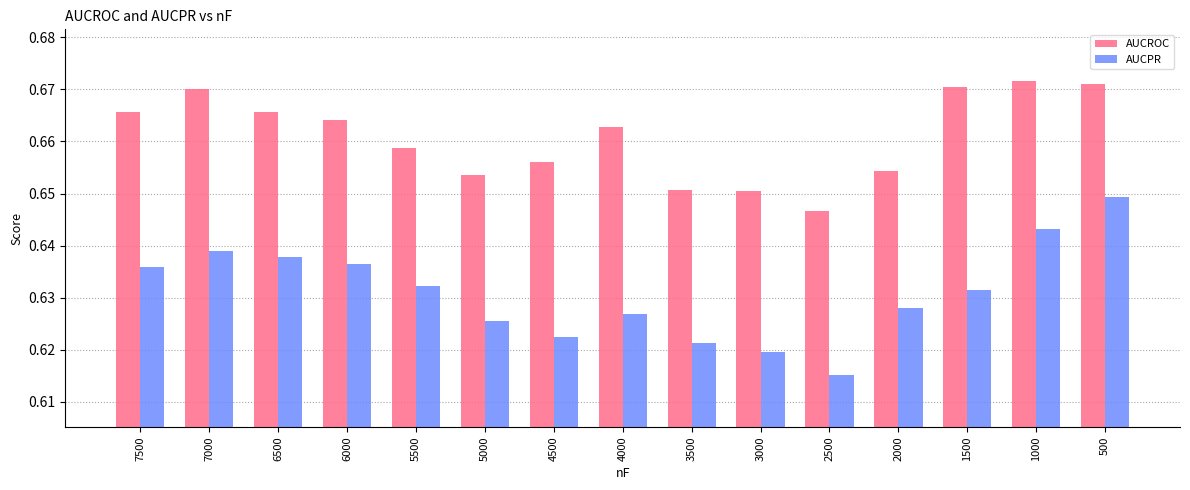

At which label does AUCPR reach its minimum?

2500